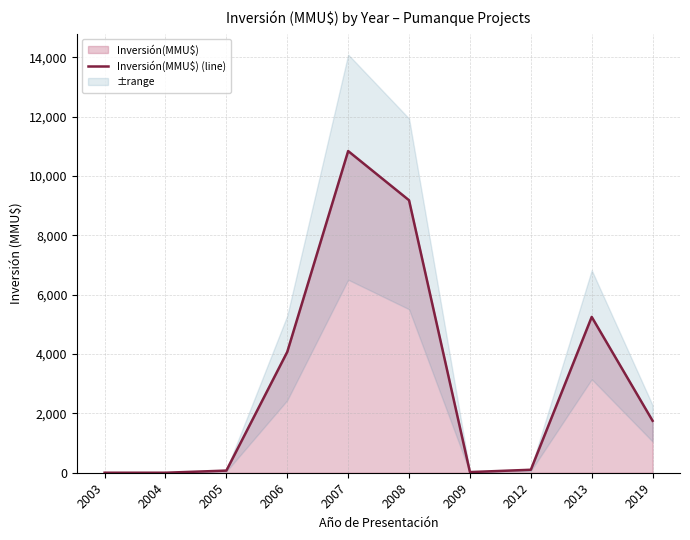

How many values are below 1750?

5